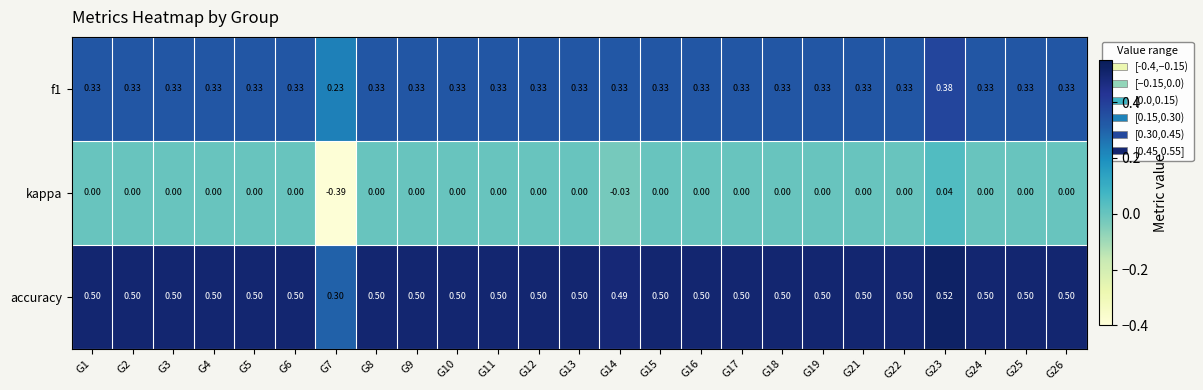

At G10, list the series in order from largest to smallest.

accuracy, f1, kappa